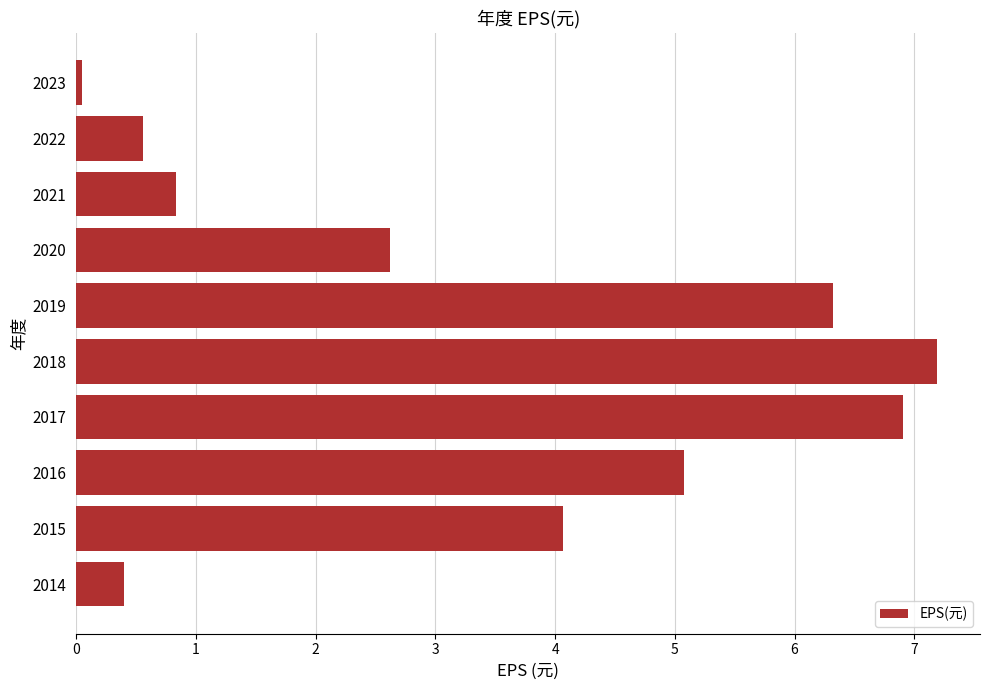

What is the difference between the maximum and minimum values?

7.1